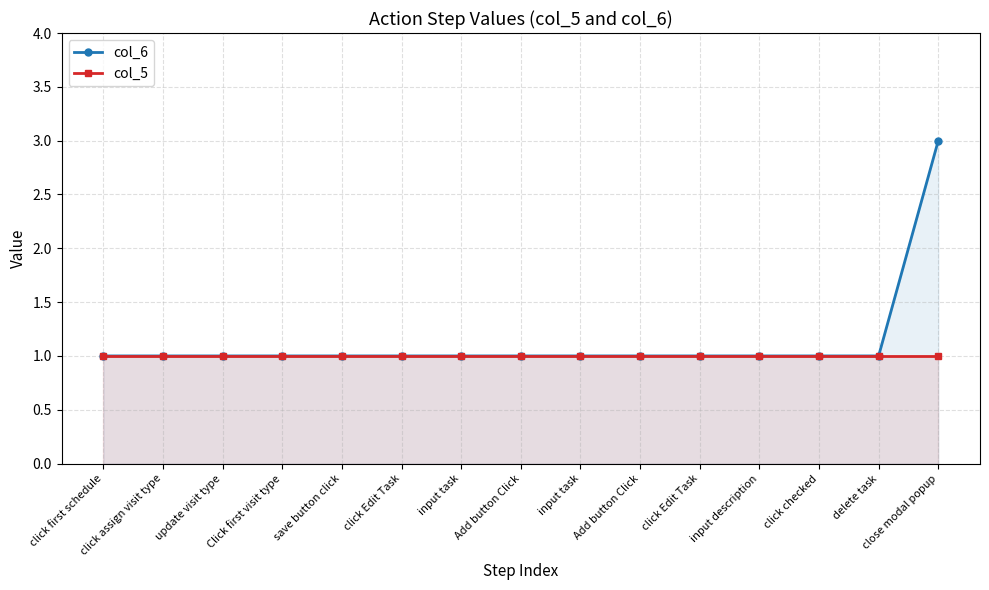

Which series has the largest range (max minus min)?

col_6